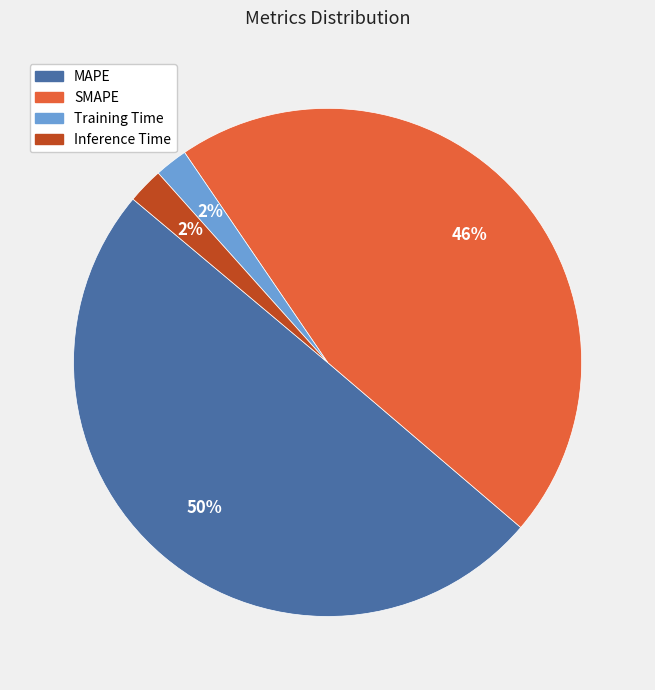

Do Training Time and SMAPE together represent more than half of the pie?

No